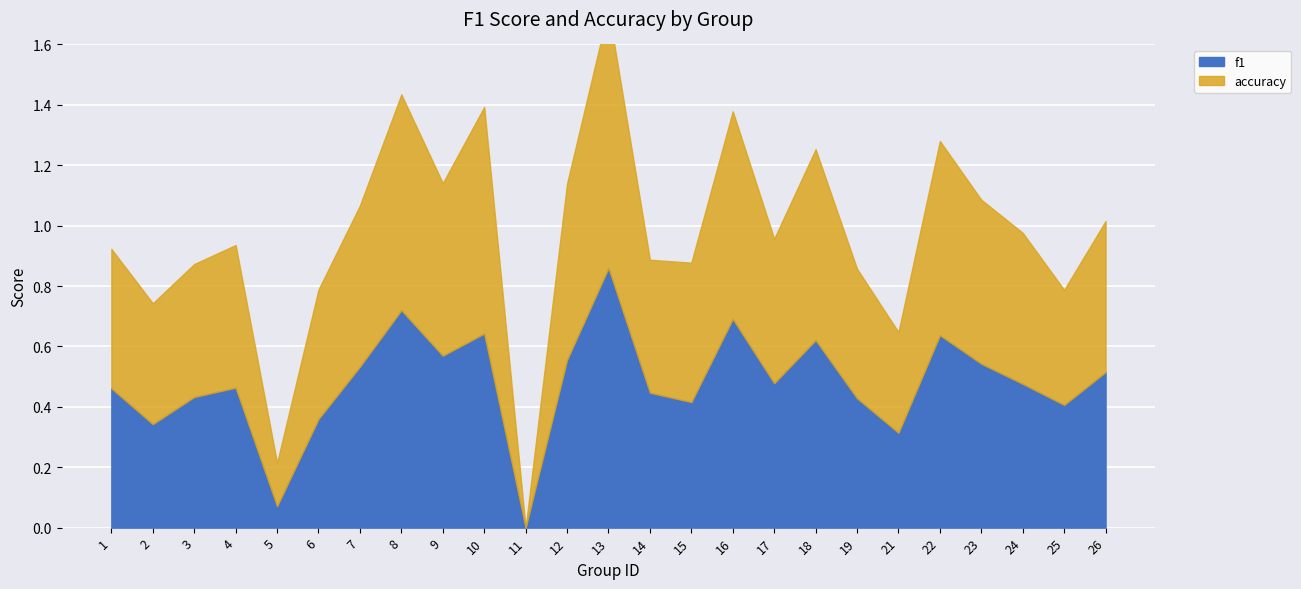

True or false: accuracy and f1 cross at least once.

True